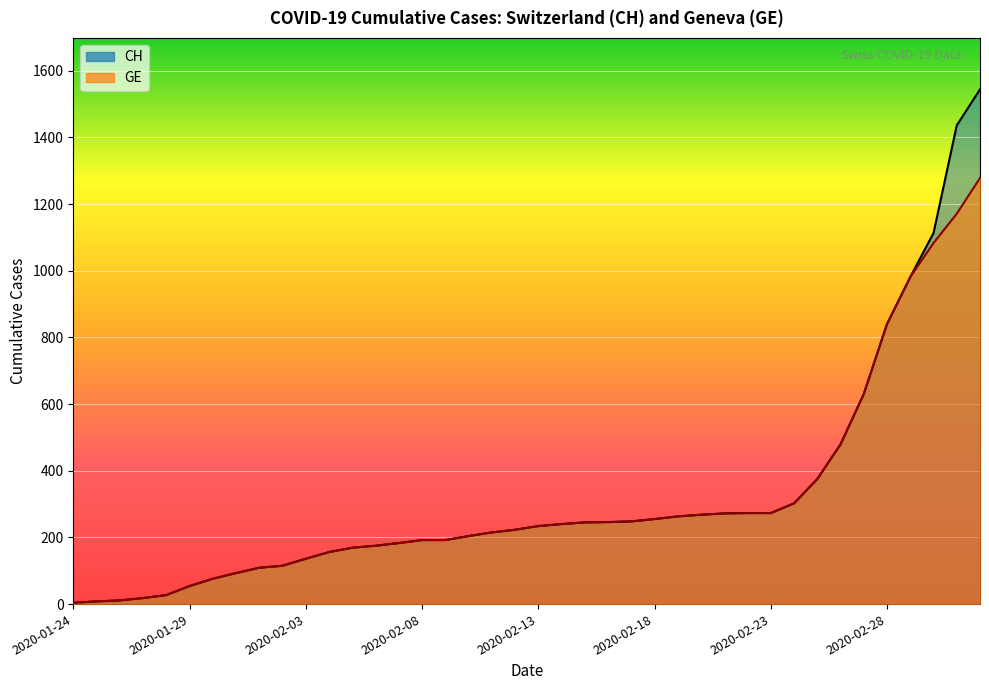

List the labels in order of GE value, largest first.

2020-03-03, 2020-03-02, 2020-03-01, 2020-02-29, 2020-02-28, 2020-02-27, 2020-02-26, 2020-02-25, 2020-02-24, 2020-02-22, 2020-02-23, 2020-02-21, 2020-02-20, 2020-02-19, 2020-02-18, 2020-02-17, 2020-02-16, 2020-02-15, 2020-02-14, 2020-02-13, 2020-02-12, 2020-02-11, 2020-02-10, 2020-02-08, 2020-02-09, 2020-02-07, 2020-02-06, 2020-02-05, 2020-02-04, 2020-02-03, 2020-02-02, 2020-02-01, 2020-01-31, 2020-01-30, 2020-01-29, 2020-01-28, 2020-01-27, 2020-01-26, 2020-01-25, 2020-01-24